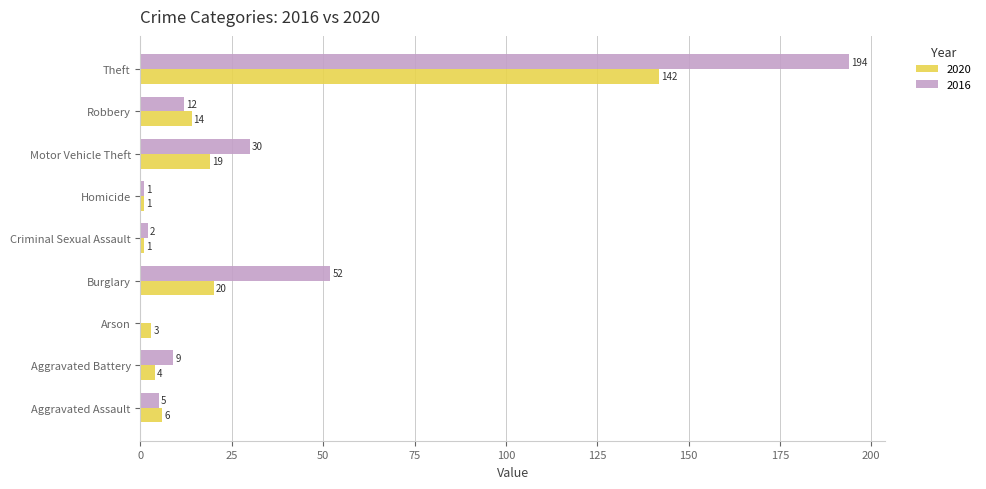

Which label corresponds to the largest value in the chart?

Theft